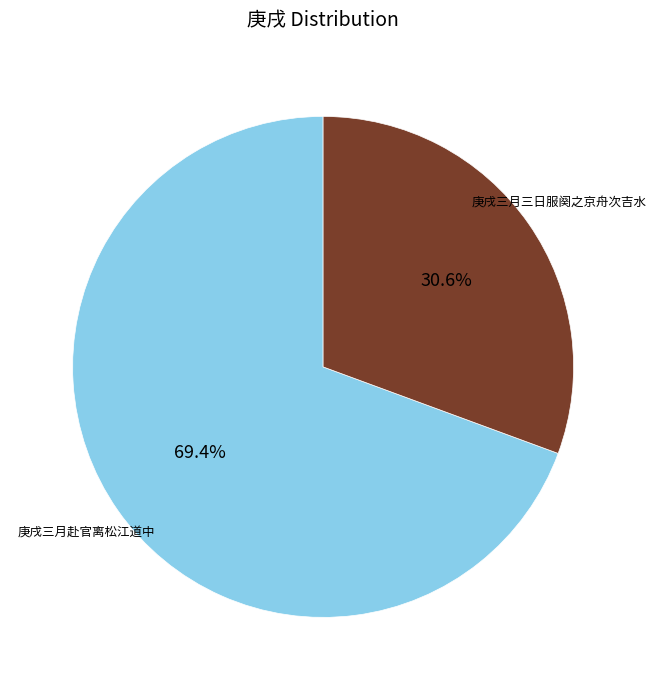

Rank the categories by value from lowest to highest.

庚戌三月三日服阕之京舟次吉水, 庚戌三月赴官离松江道中